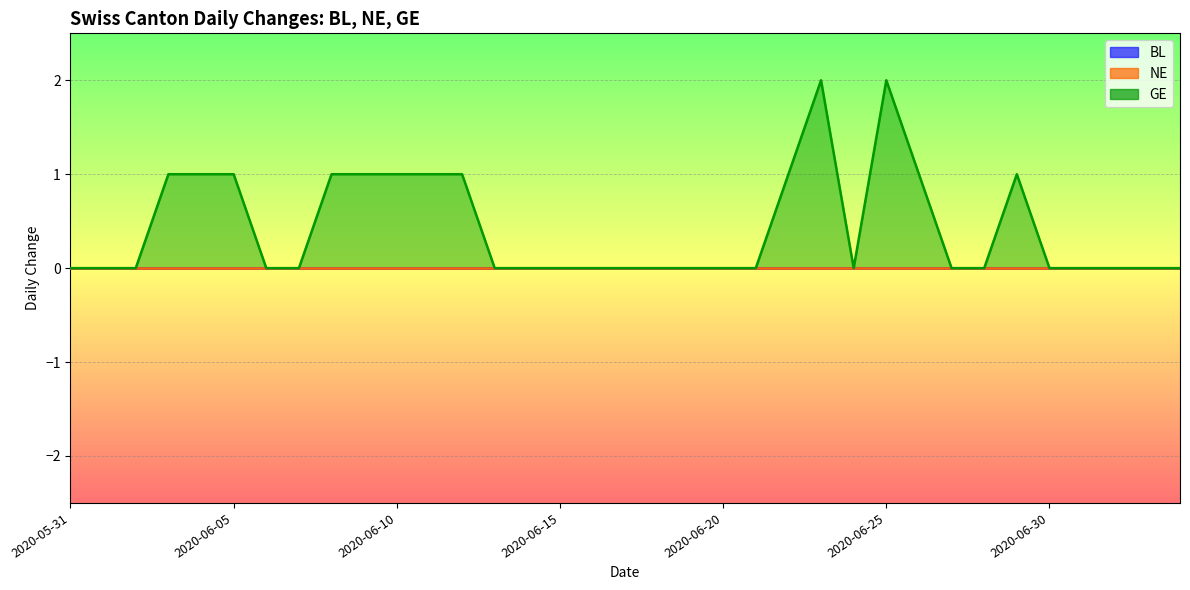

List the labels in order of BL value, smallest first.

2020-05-31, 2020-06-01, 2020-06-02, 2020-06-03, 2020-06-04, 2020-06-05, 2020-06-06, 2020-06-07, 2020-06-08, 2020-06-09, 2020-06-10, 2020-06-11, 2020-06-12, 2020-06-13, 2020-06-14, 2020-06-15, 2020-06-16, 2020-06-17, 2020-06-18, 2020-06-19, 2020-06-20, 2020-06-21, 2020-06-22, 2020-06-23, 2020-06-24, 2020-06-25, 2020-06-26, 2020-06-27, 2020-06-28, 2020-06-29, 2020-06-30, 2020-07-01, 2020-07-02, 2020-07-03, 2020-07-04